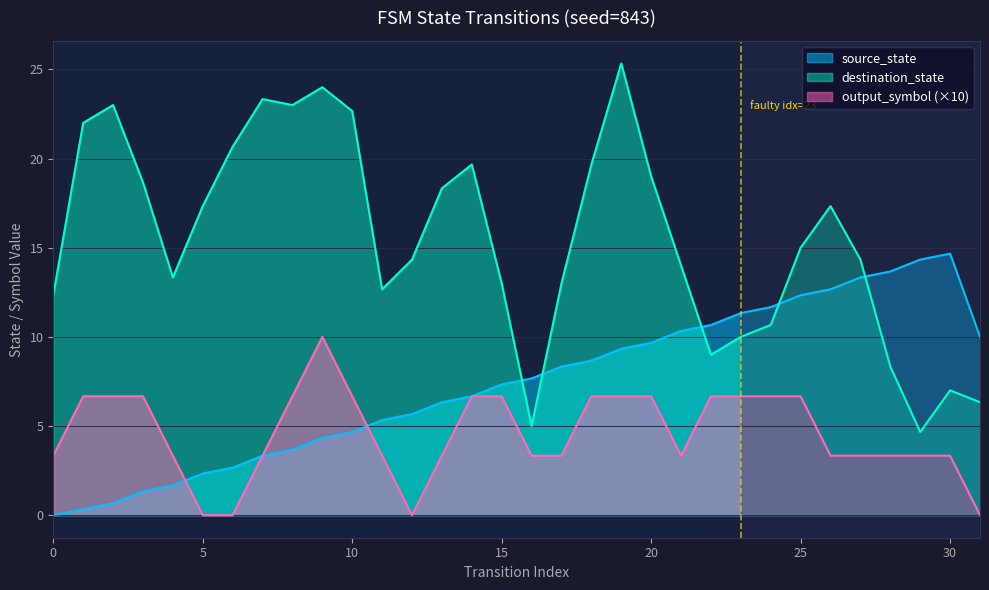

True or false: output_symbol and destination_state cross at least once.

False